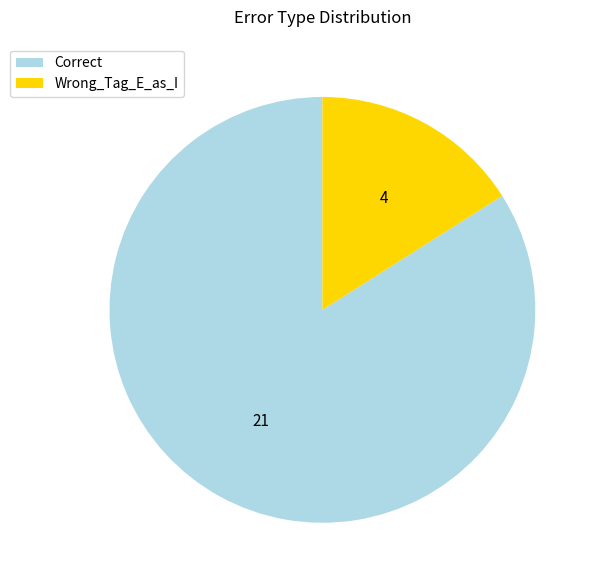

The Wrong_Tag_E_as_I slice represents 26% of the pie. True or false?

False